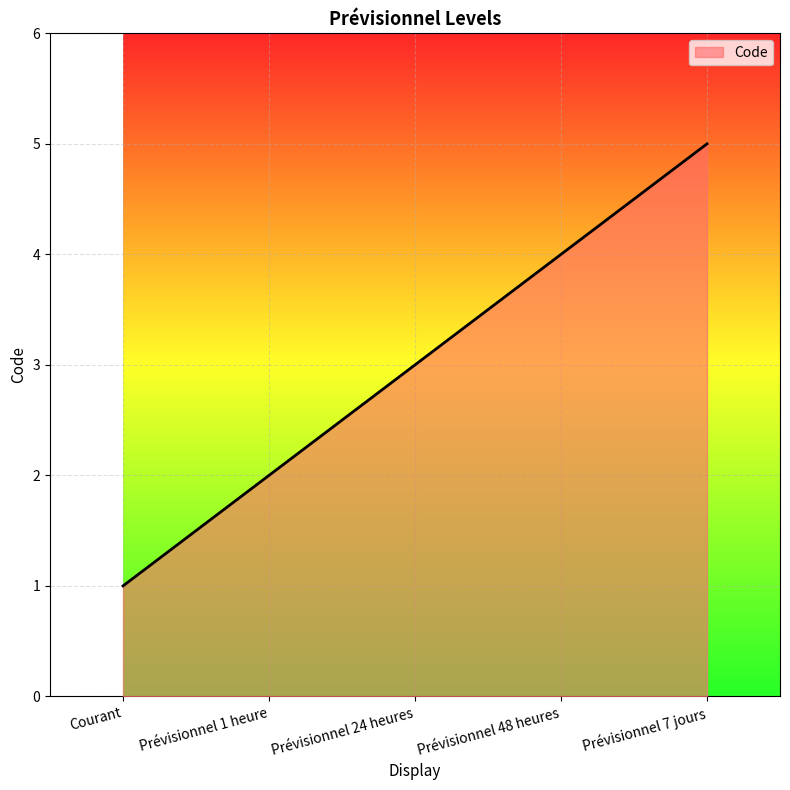

Which has a higher value, Prévisionnel 48 heures or Prévisionnel 24 heures?

Prévisionnel 48 heures